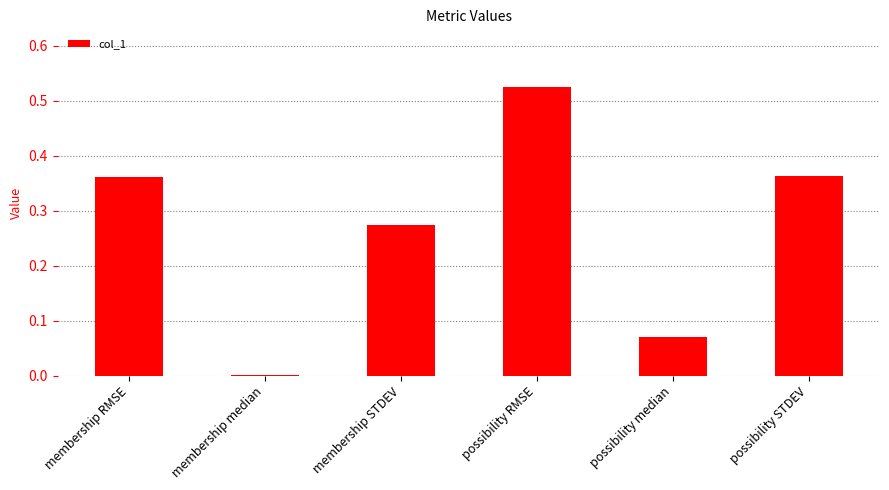

What is the difference between the values at possibility STDEV and possibility RMSE?

0.2